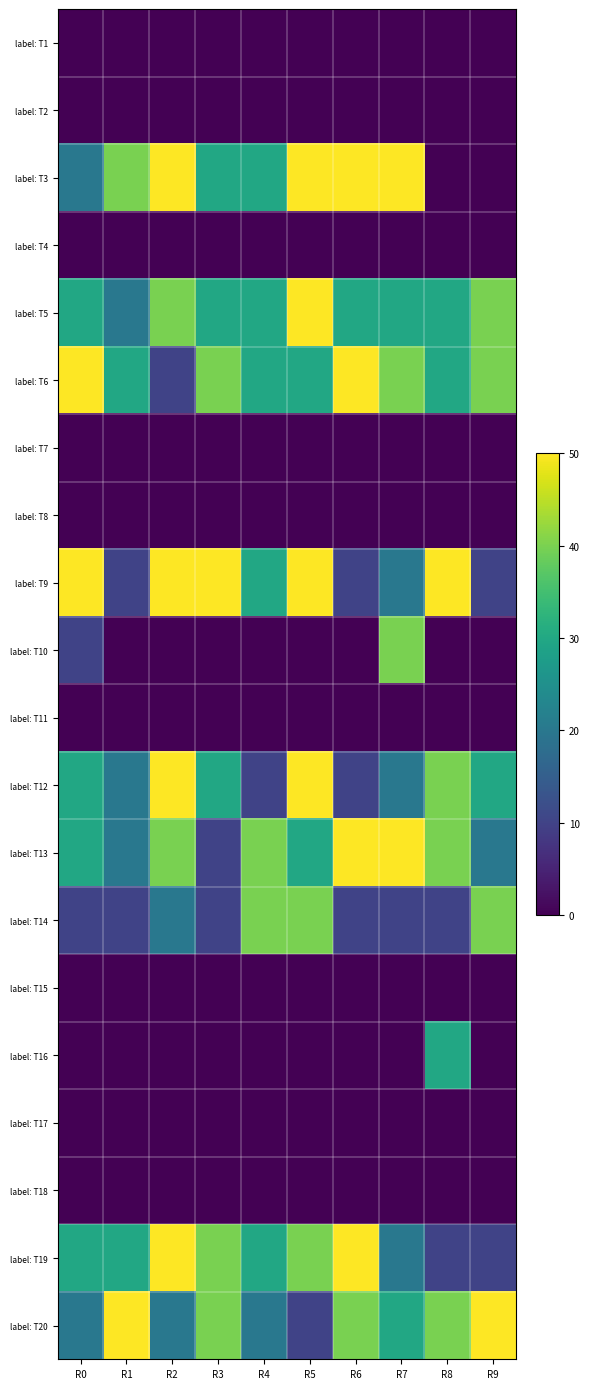

Reading left to right, list all the values displayed in this chart.

label: T1: R0=0	R1=0	R2=0	R3=0	R4=0	R5=0	R6=0	R7=0	R8=0	R9=0
label: T2: R0=0	R1=0	R2=0	R3=0	R4=0	R5=0	R6=0	R7=0	R8=0	R9=0
label: T3: R0=20	R1=40	R2=50	R3=30	R4=30	R5=50	R6=50	R7=50	R8=0	R9=0
label: T4: R0=0	R1=0	R2=0	R3=0	R4=0	R5=0	R6=0	R7=0	R8=0	R9=0
label: T5: R0=30	R1=20	R2=40	R3=30	R4=30	R5=50	R6=30	R7=30	R8=30	R9=40
label: T6: R0=50	R1=30	R2=10	R3=40	R4=30	R5=30	R6=50	R7=40	R8=30	R9=40
label: T7: R0=0	R1=0	R2=0	R3=0	R4=0	R5=0	R6=0	R7=0	R8=0	R9=0
label: T8: R0=0	R1=0	R2=0	R3=0	R4=0	R5=0	R6=0	R7=0	R8=0	R9=0
label: T9: R0=50	R1=10	R2=50	R3=50	R4=30	R5=50	R6=10	R7=20	R8=50	R9=10
label: T10: R0=10	R1=0	R2=0	R3=0	R4=0	R5=0	R6=0	R7=40	R8=0	R9=0
label: T11: R0=0	R1=0	R2=0	R3=0	R4=0	R5=0	R6=0	R7=0	R8=0	R9=0
label: T12: R0=30	R1=20	R2=50	R3=30	R4=10	R5=50	R6=10	R7=20	R8=40	R9=30
label: T13: R0=30	R1=20	R2=40	R3=10	R4=40	R5=30	R6=50	R7=50	R8=40	R9=20
label: T14: R0=10	R1=10	R2=20	R3=10	R4=40	R5=40	R6=10	R7=10	R8=10	R9=40
label: T15: R0=0	R1=0	R2=0	R3=0	R4=0	R5=0	R6=0	R7=0	R8=0	R9=0
label: T16: R0=0	R1=0	R2=0	R3=0	R4=0	R5=0	R6=0	R7=0	R8=30	R9=0
label: T17: R0=0	R1=0	R2=0	R3=0	R4=0	R5=0	R6=0	R7=0	R8=0	R9=0
label: T18: R0=0	R1=0	R2=0	R3=0	R4=0	R5=0	R6=0	R7=0	R8=0	R9=0
label: T19: R0=30	R1=30	R2=50	R3=40	R4=30	R5=40	R6=50	R7=20	R8=10	R9=10
label: T20: R0=20	R1=50	R2=20	R3=40	R4=20	R5=10	R6=40	R7=30	R8=40	R9=50